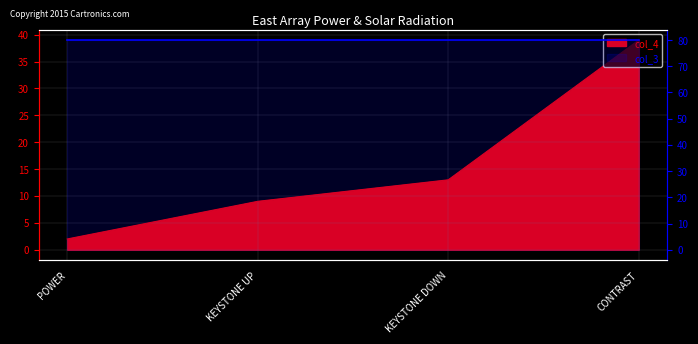

Rank the categories by value from lowest to highest.

POWER, KEYSTONE UP, KEYSTONE DOWN, CONTRAST